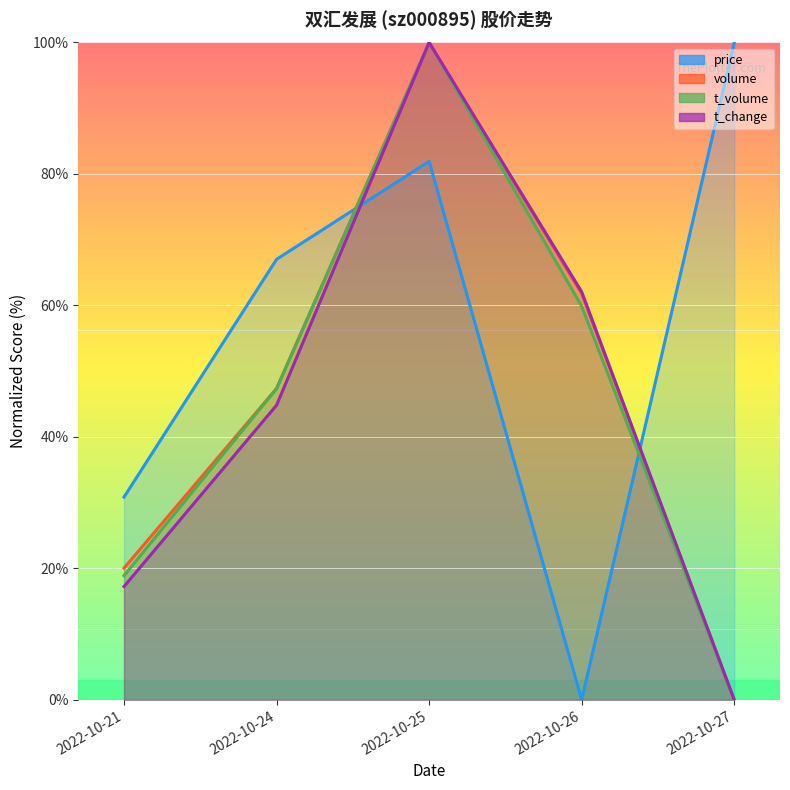

What is the sum of all t_volume values?

226.1